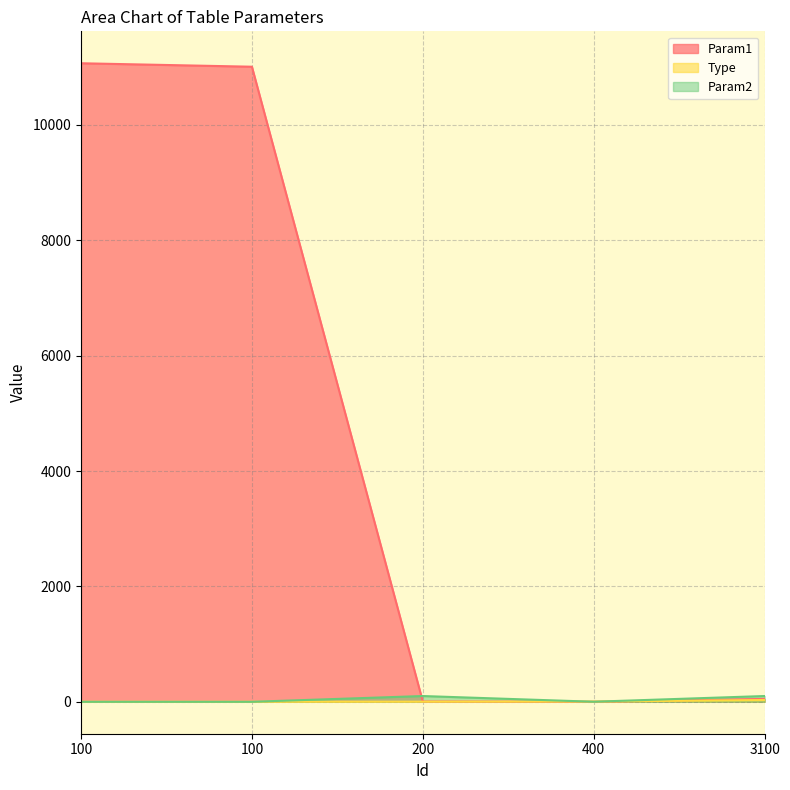

Reading left to right, what are all the values shown in this chart?

Param1: 100=11070	100=11010	200=5	400=1	3100=50
Type: 100=1	100=1	200=2	400=4	3100=31
Param2: 100=0	100=0	200=100	400=1	3100=100